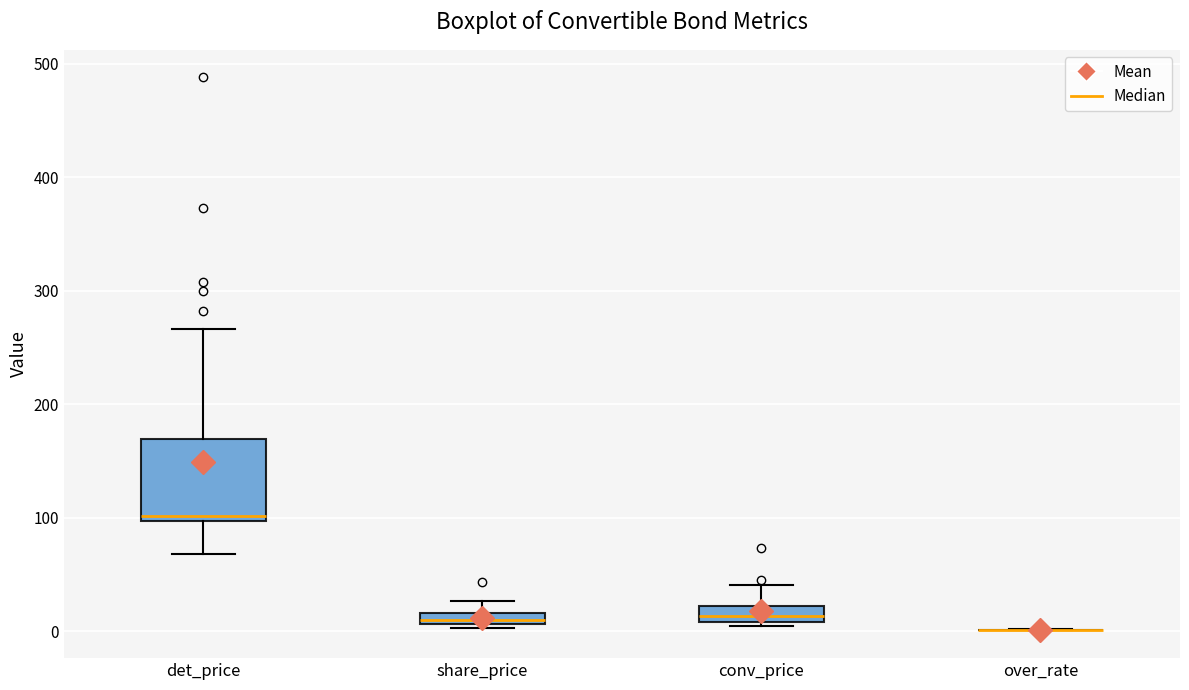

Which box is the tallest, from its lower edge to its upper edge?

det_price